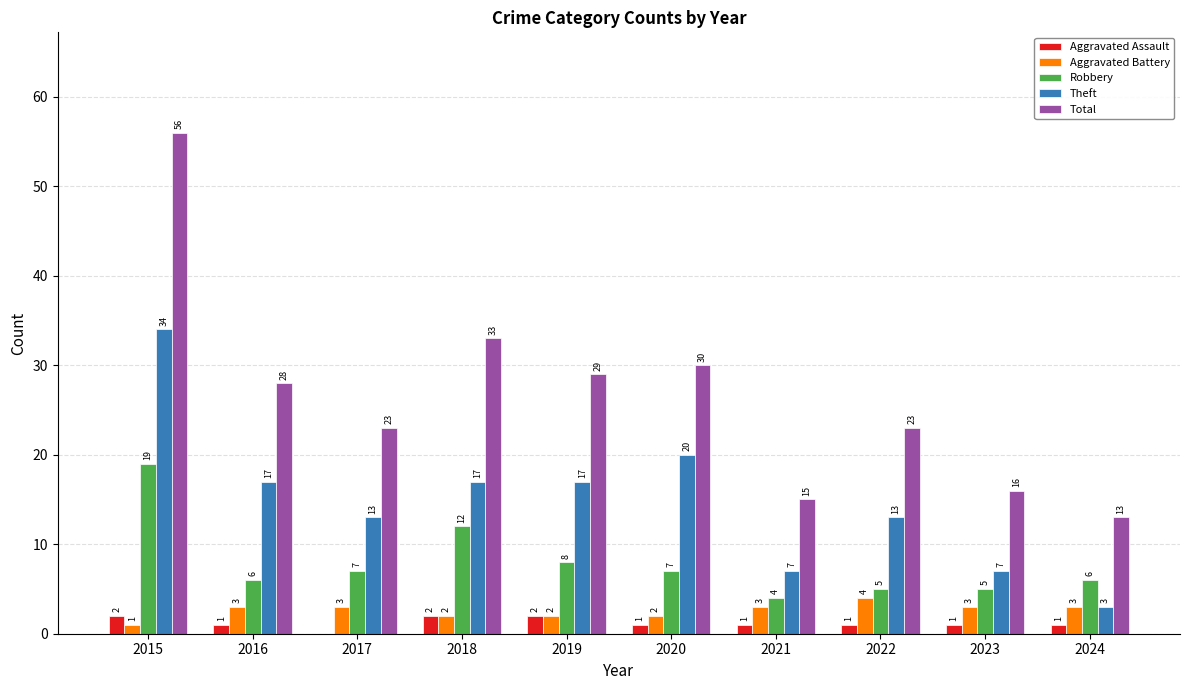

True or false: Robbery has a value of 7 at 2017.

True